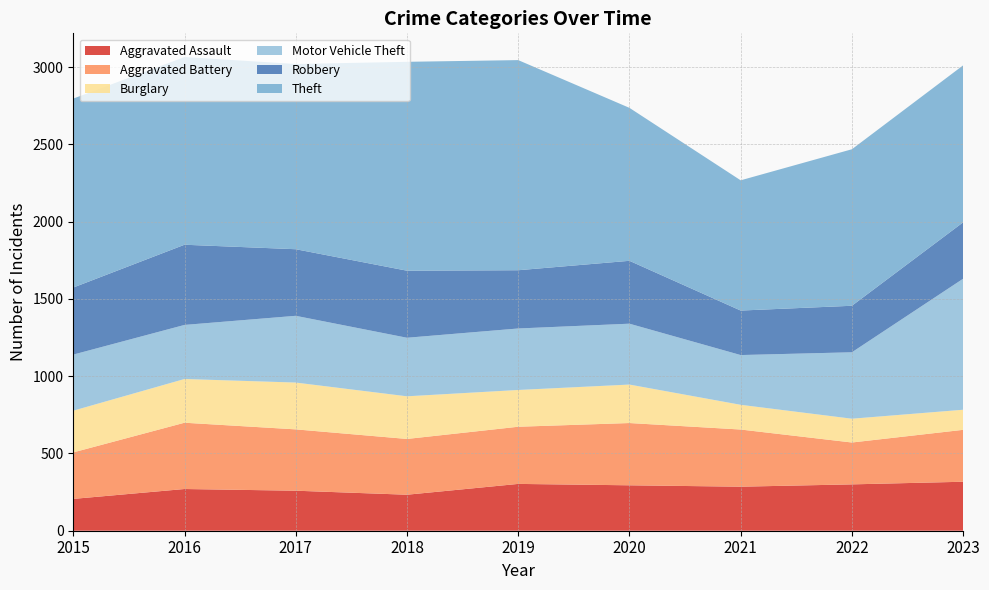

Reading left to right, transcribe all the data shown in this chart.

Aggravated Assault: 206	270	259	233	303	294	285	300	317
Aggravated Battery: 301	429	397	361	370	403	370	271	336
Burglary: 270	283	303	276	238	249	160	154	130
Motor Vehicle Theft: 363	350	432	379	398	394	322	430	848
Robbery: 434	519	431	434	377	407	288	301	365
Theft: 1223	1215	1199	1352	1360	990	843	1013	1016